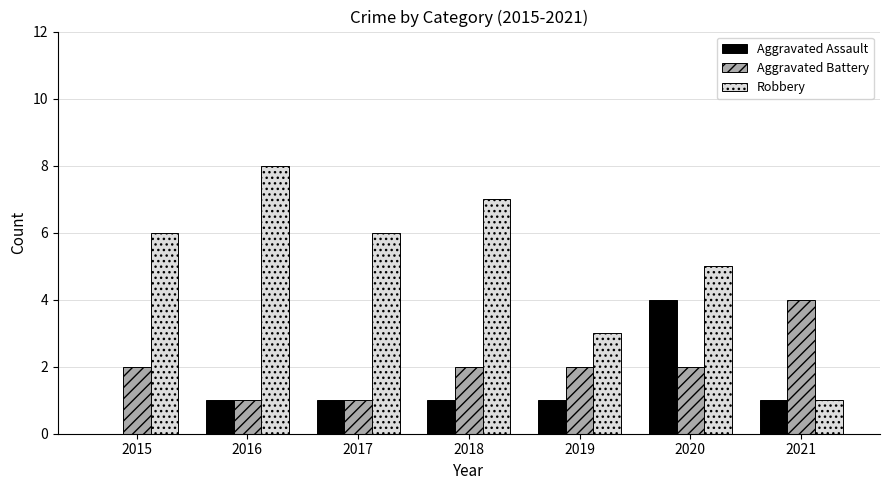

Which series has the widest spread of values?

Robbery